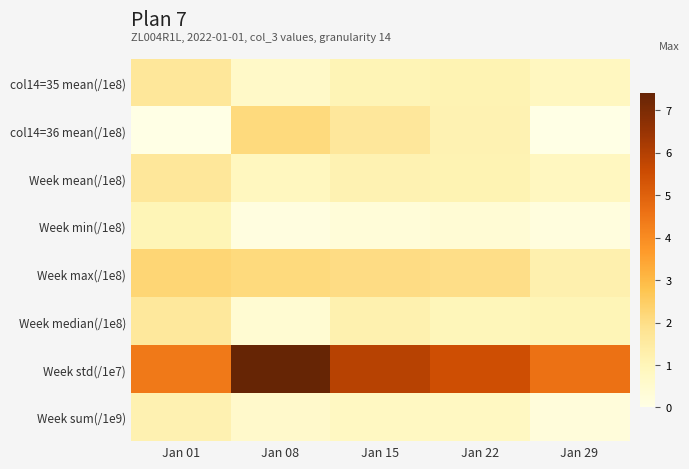

How many data points does each series have?

5